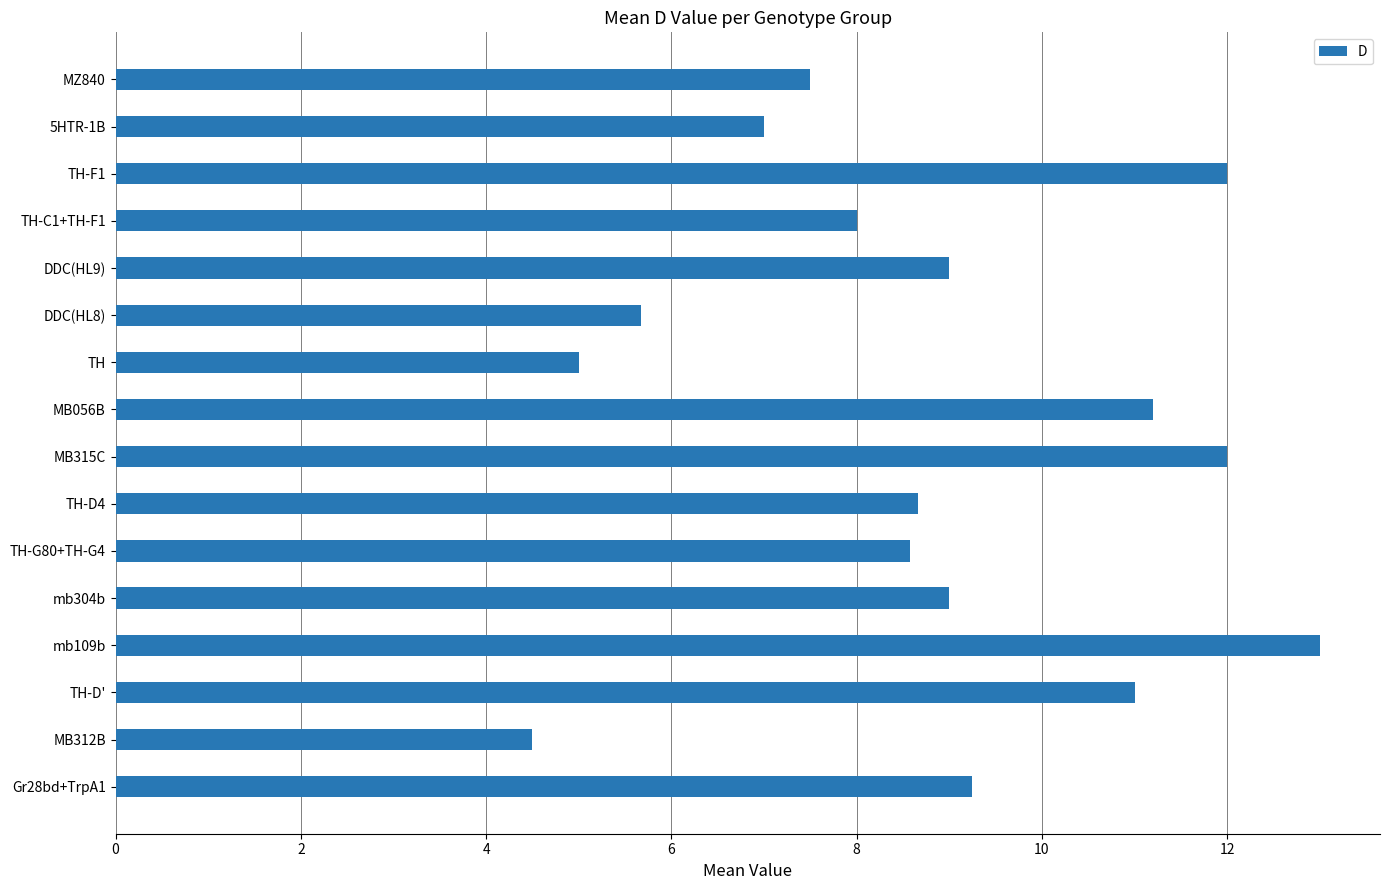

Approximately how many times larger is the value at MB056B compared to TH-F1?

0.9